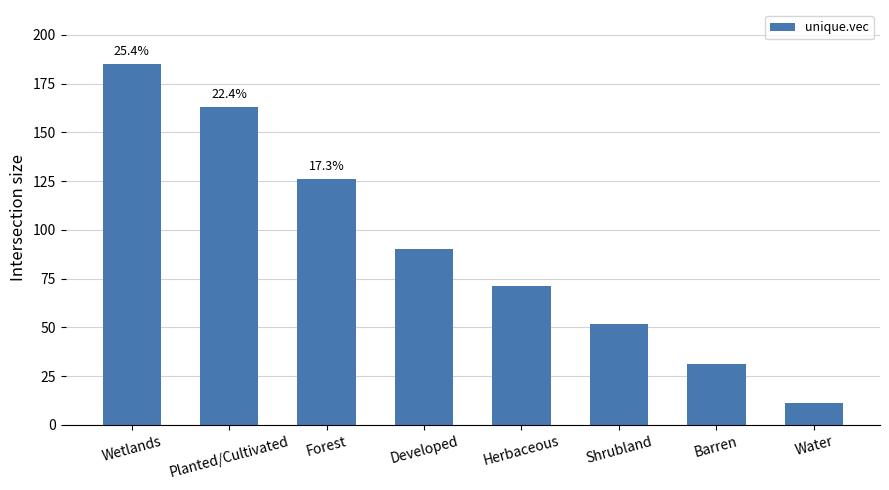

Between Wetlands and Shrubland, which is larger?

Wetlands